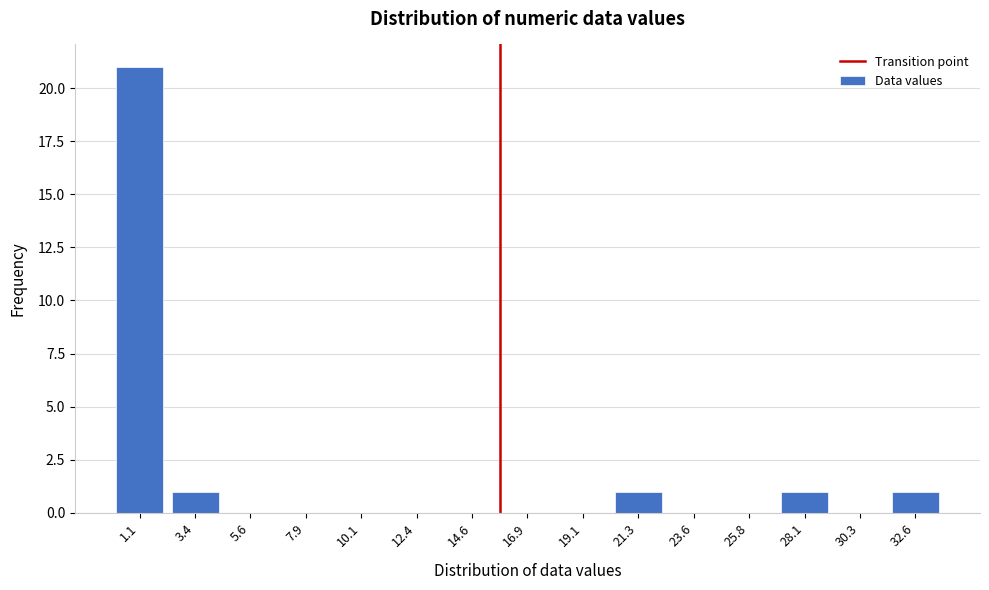

Reading left to right, transcribe all the data shown in this chart.

1.1=21	3.4=1	5.6=0	7.9=0	10.1=0	12.4=0	14.6=0	16.9=0	19.1=0	21.3=1	23.6=0	25.8=0	28.1=1	30.3=0	32.6=1